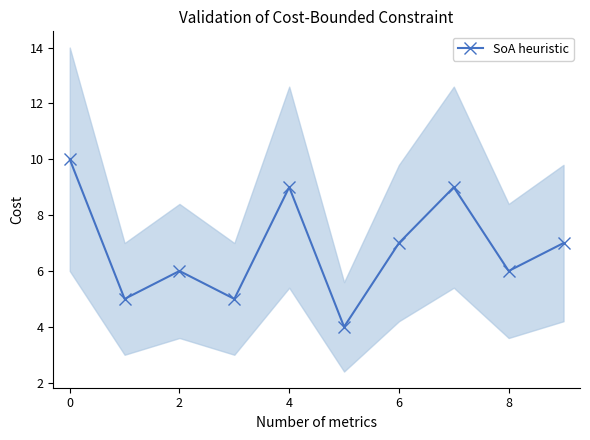

The value of SoA heuristic at 6 is 7. True or false?

True